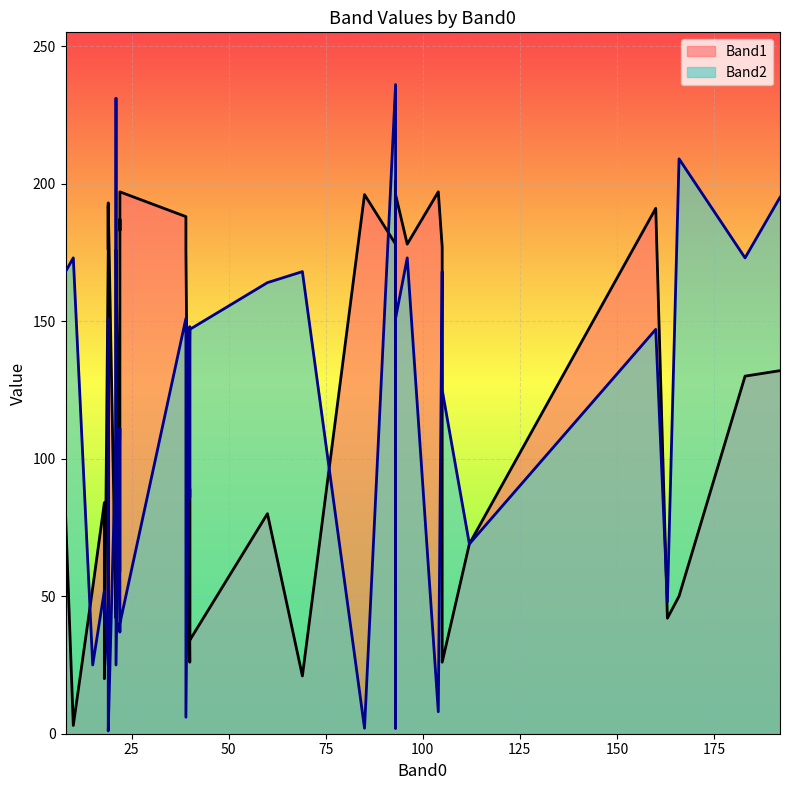

Is the value of Band2 at 35 greater than the value of Band1 at 20?

No